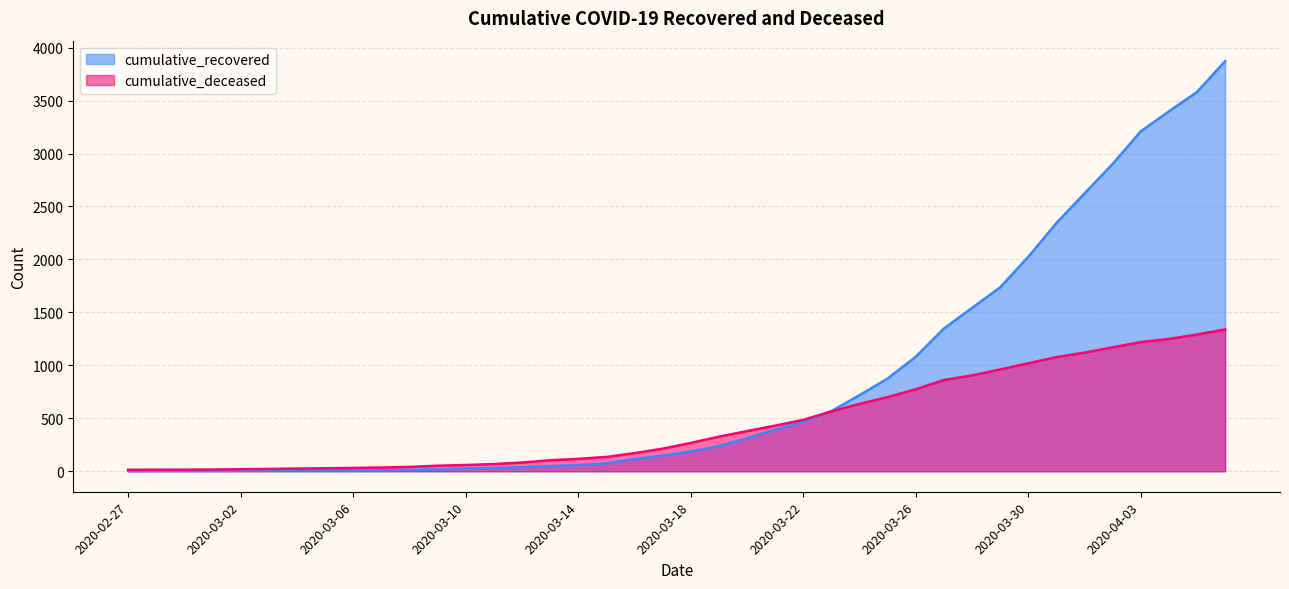

Rank the series by their maximum value, from highest to lowest.

cumulative_recovered, cumulative_deceased